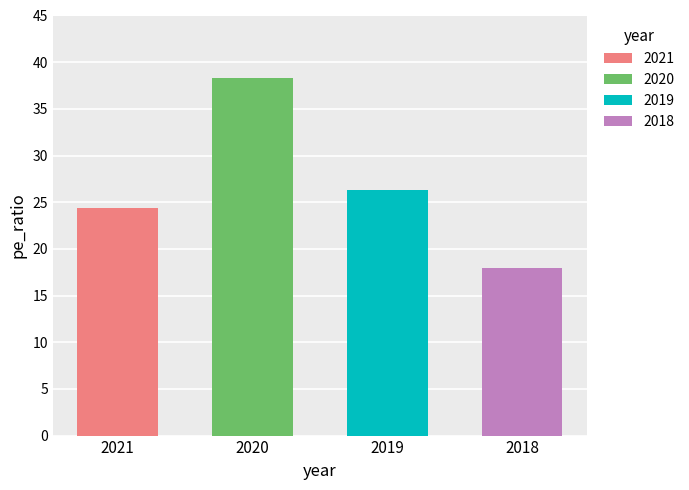

What is the difference between the maximum and minimum values?

20.4